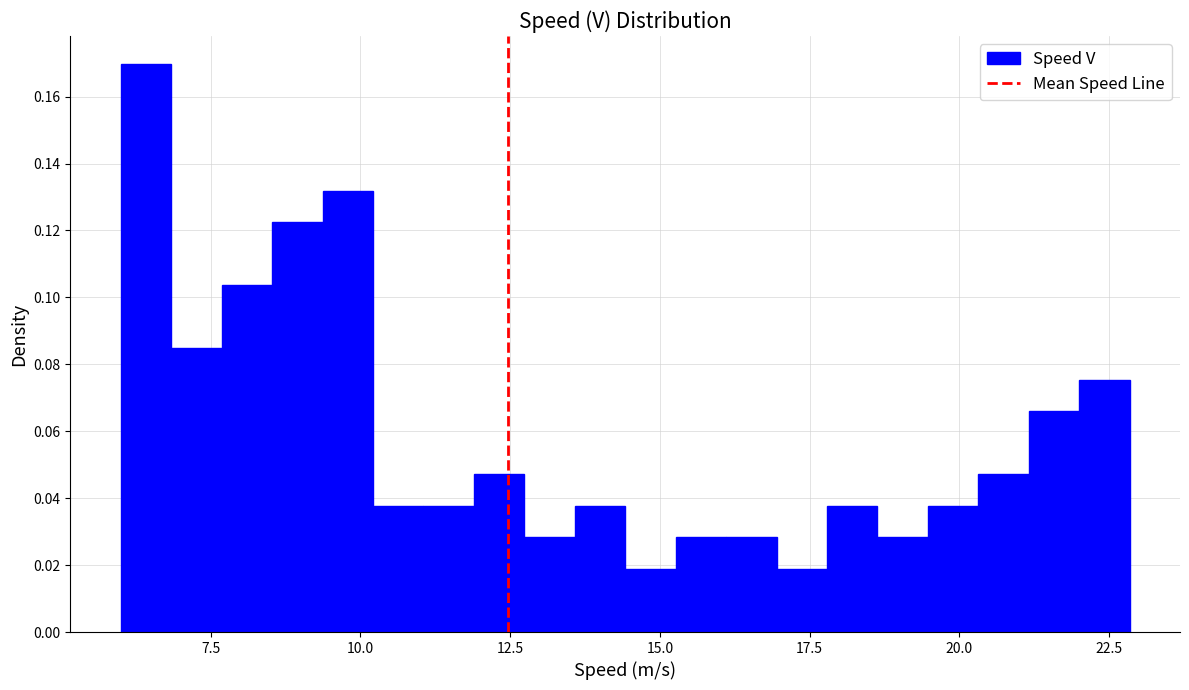

Around what value on the x-axis is the tallest bar? Give the approximate position of its centre, as read against the axis.

6.5